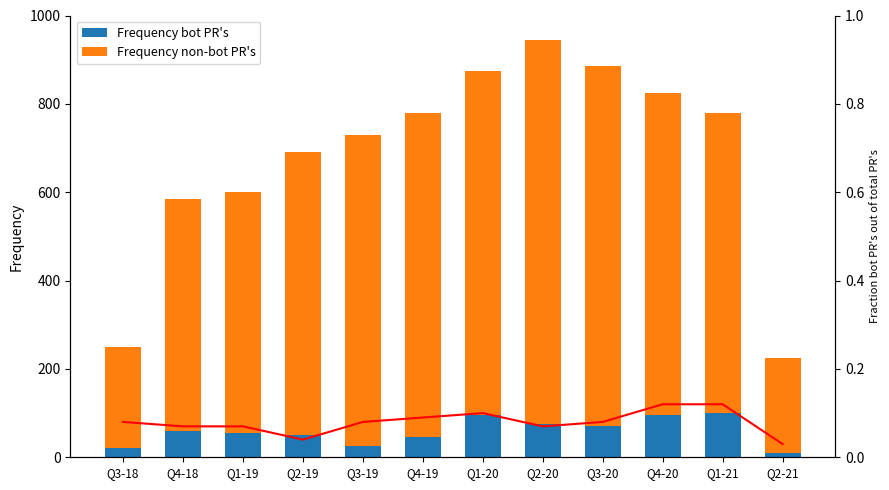

What is the value of the Frequency bot PR's bar at the 5th from the left?

25